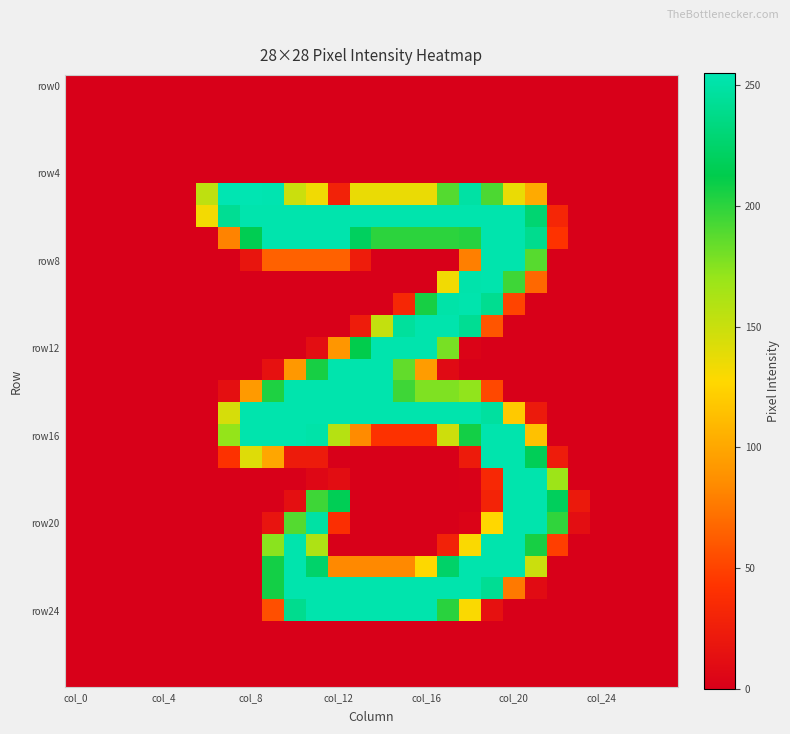

What is the maximum value shown in the chart?

255